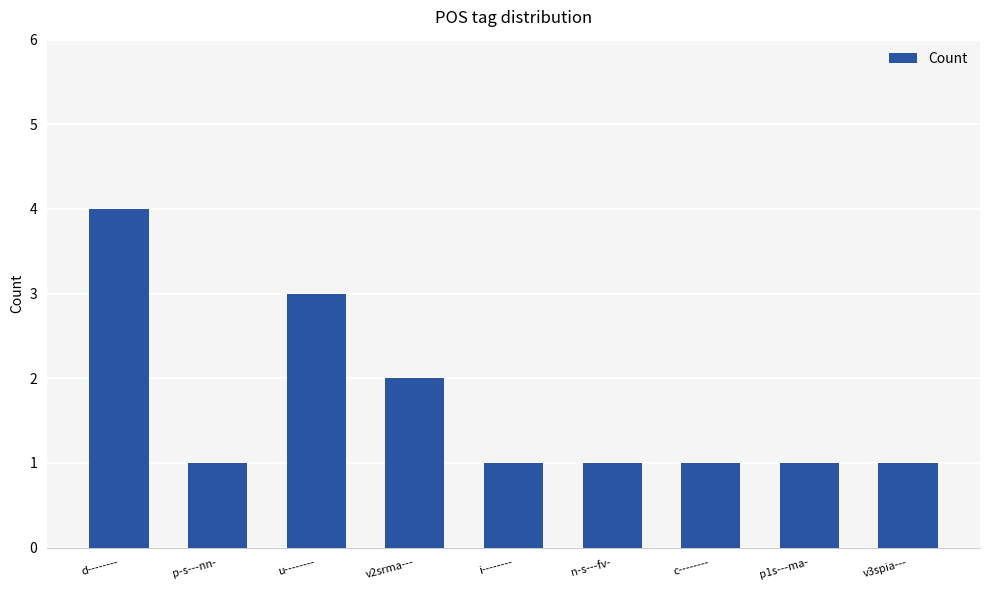

Where is the data nearest to the value 2?

v2srma---